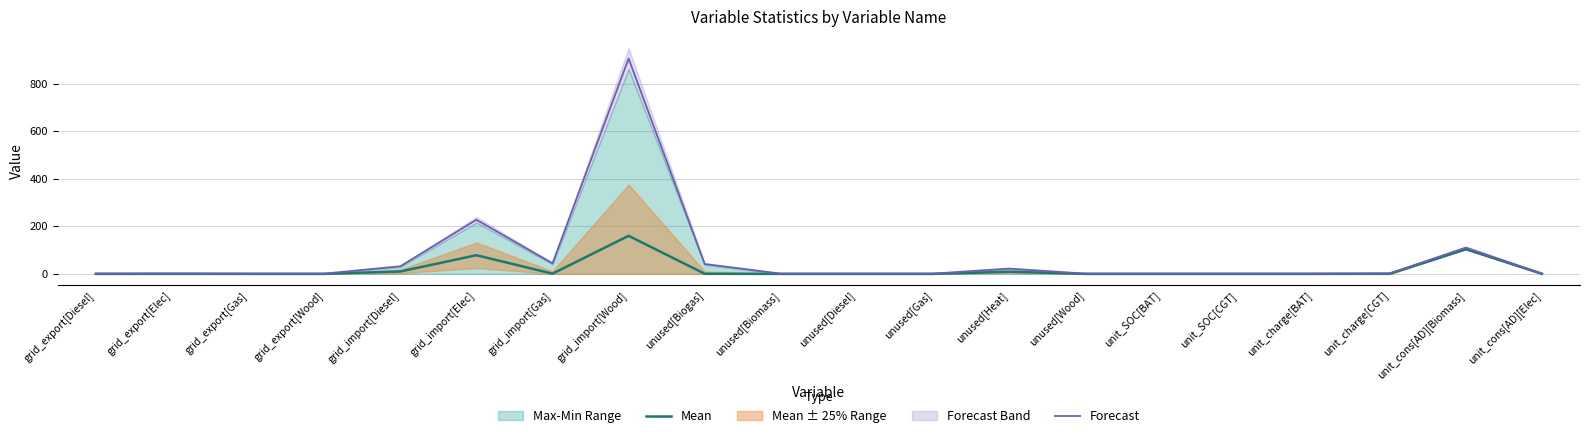

True or false: Mean and Forecast cross at least once.

False